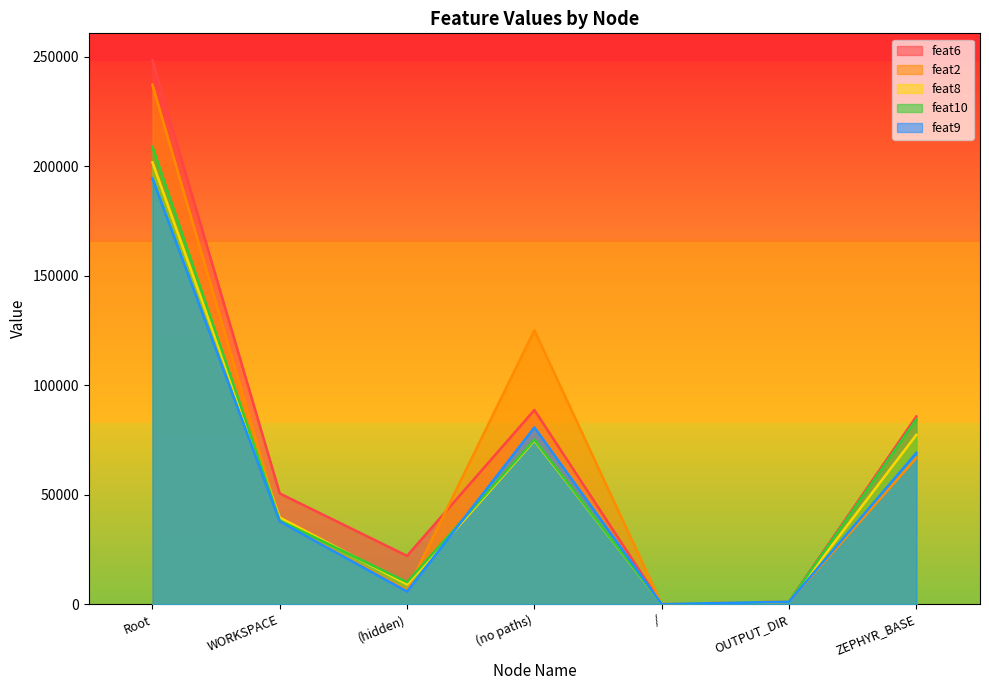

What is the maximum value for feat6?

248297